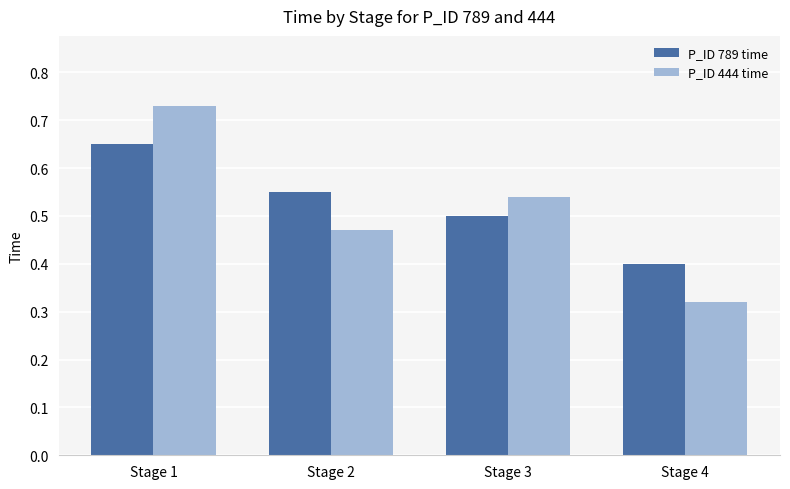

Is the value of P_ID 789 time at Stage 4 greater than the value of P_ID 444 time at Stage 2?

No